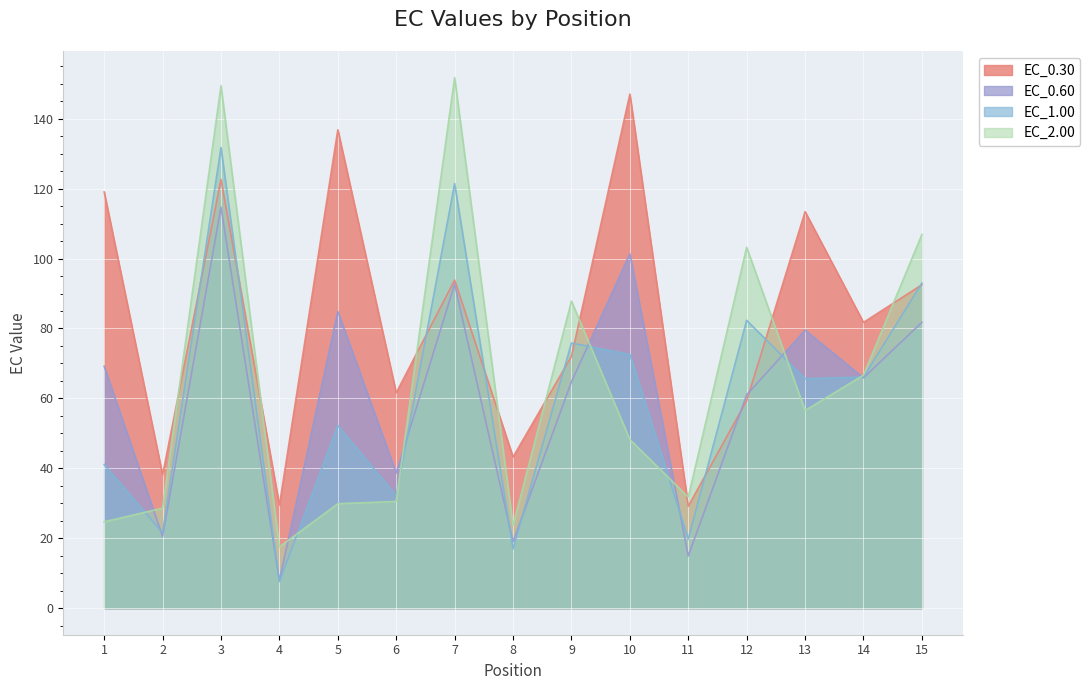

What are all the series names shown in the legend?

EC_0.30, EC_0.60, EC_1.00, EC_2.00